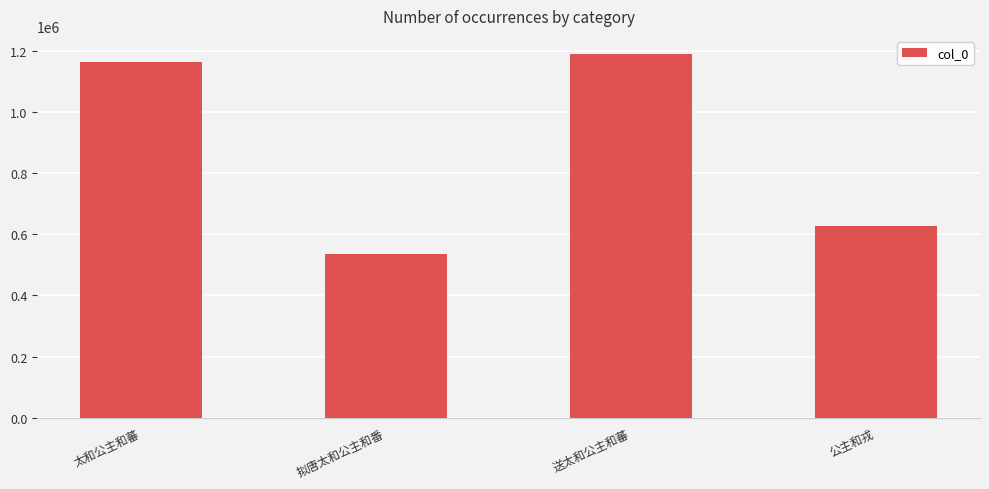

Reading left to right, list all the values displayed in this chart.

太和公主和蕃=1163414	拟唐太和公主和番=535548	送太和公主和蕃=1188977	公主和戎=626364